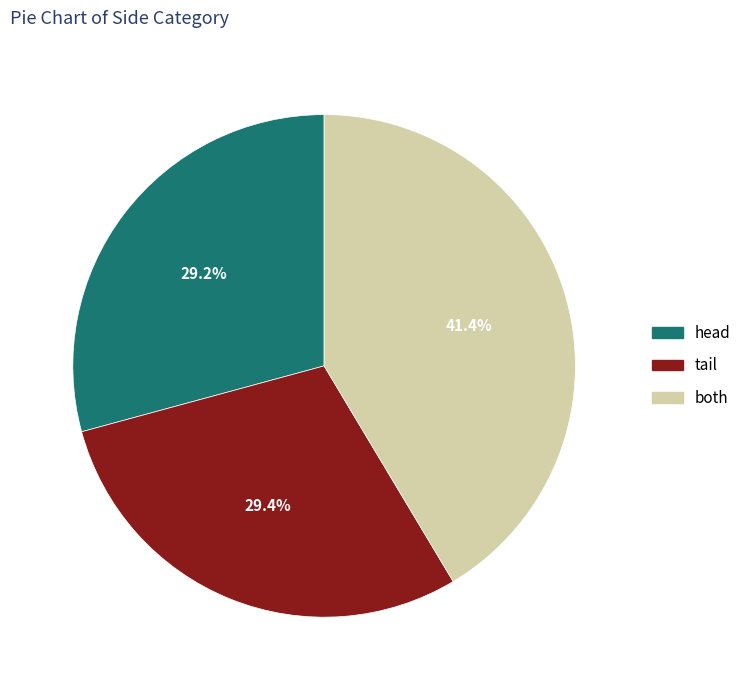

What percentage is the head slice, to the nearest percent?

29%